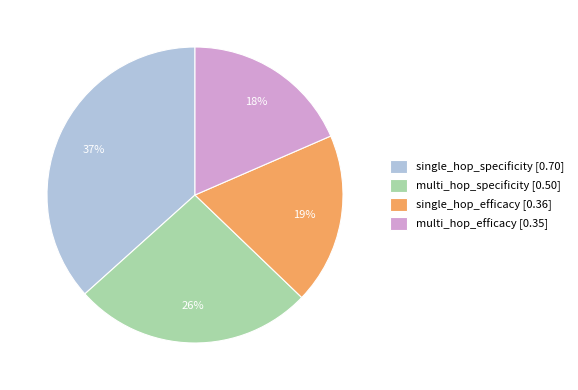

Which has a higher value, multi_hop_specificity [0.50] or single_hop_specificity [0.70]?

single_hop_specificity [0.70]